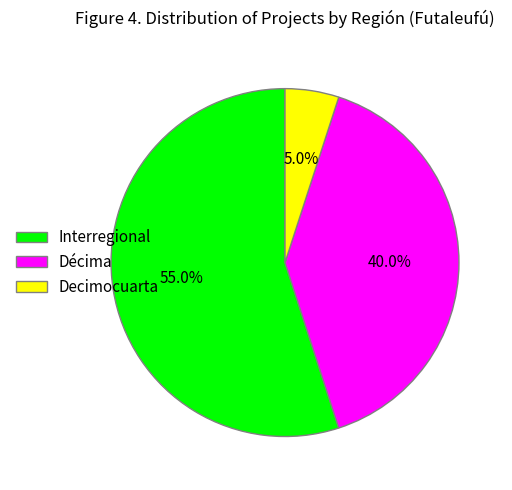

How many slices are in this pie chart?

3